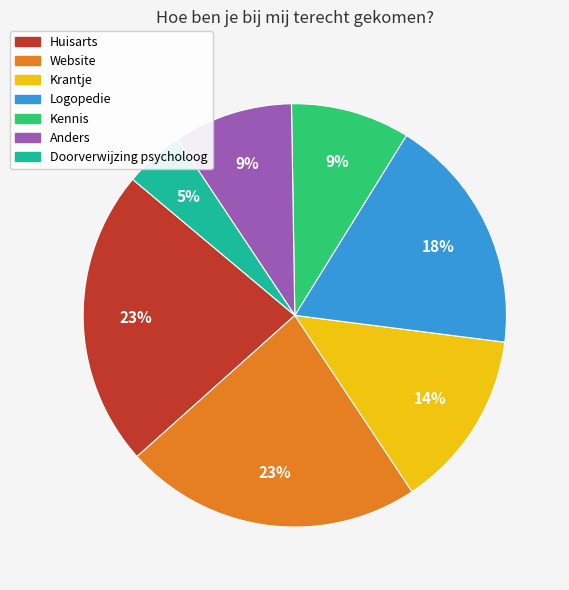

Which has a higher value, Krantje or Logopedie?

Logopedie